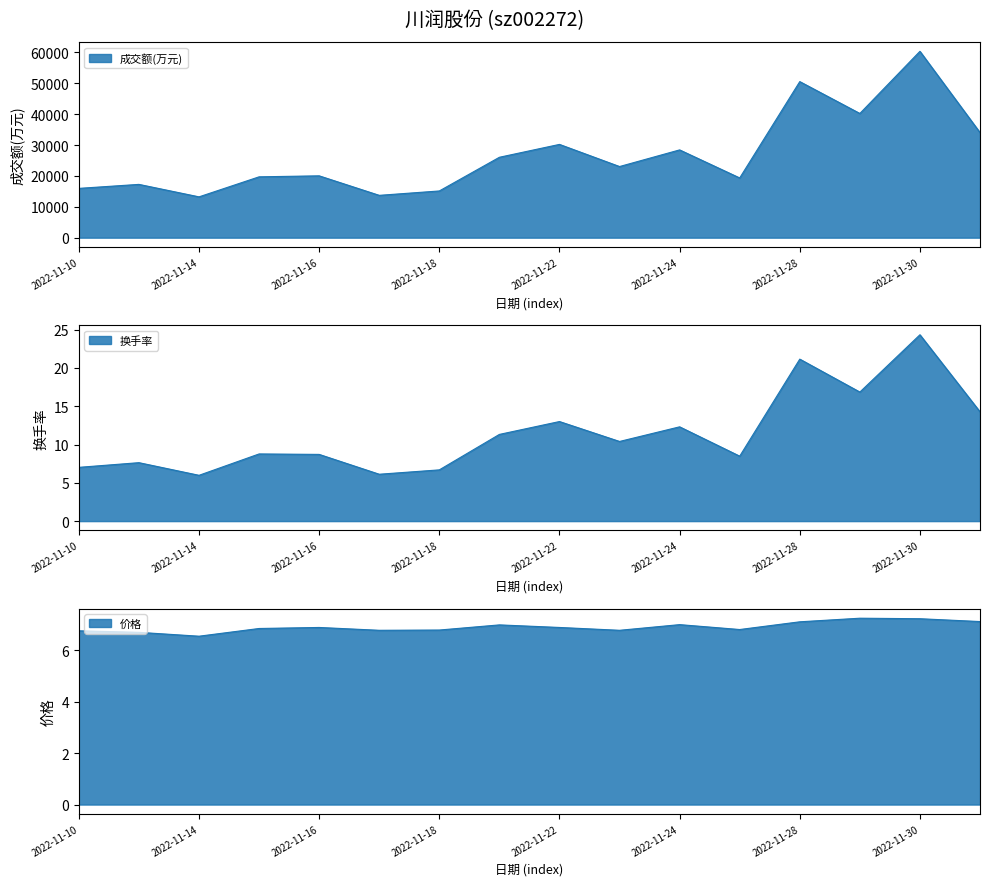

Which series has the largest total across all categories?

成交额(万元)